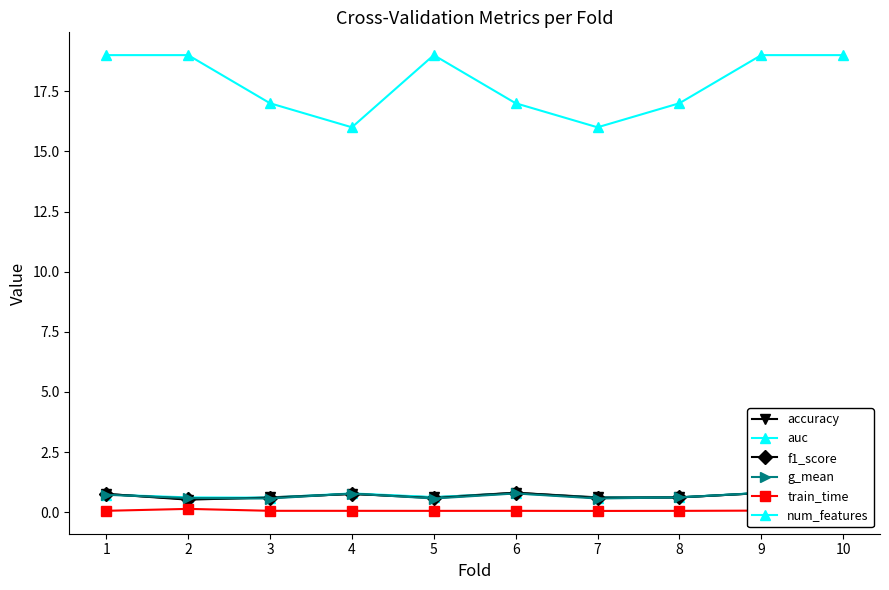

At which category does accuracy reach its first local valley?

2